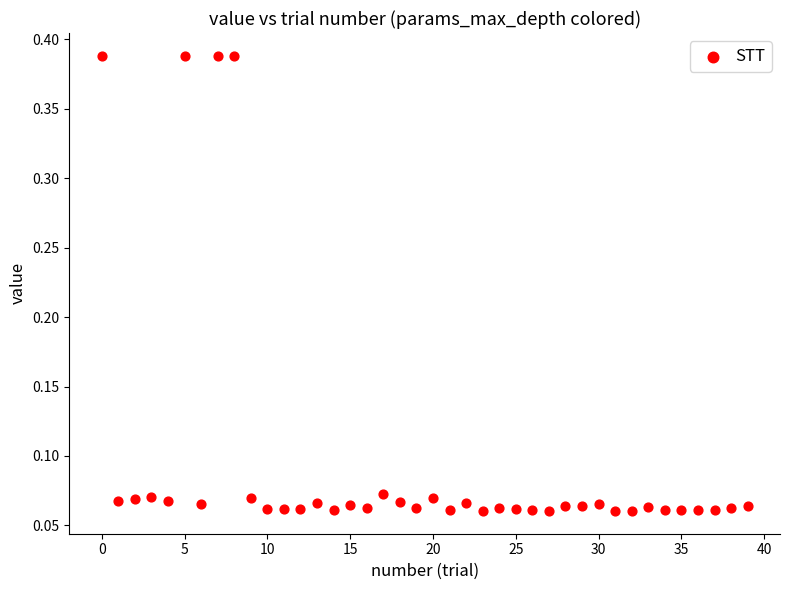

Count the number of points in this scatter plot.

40